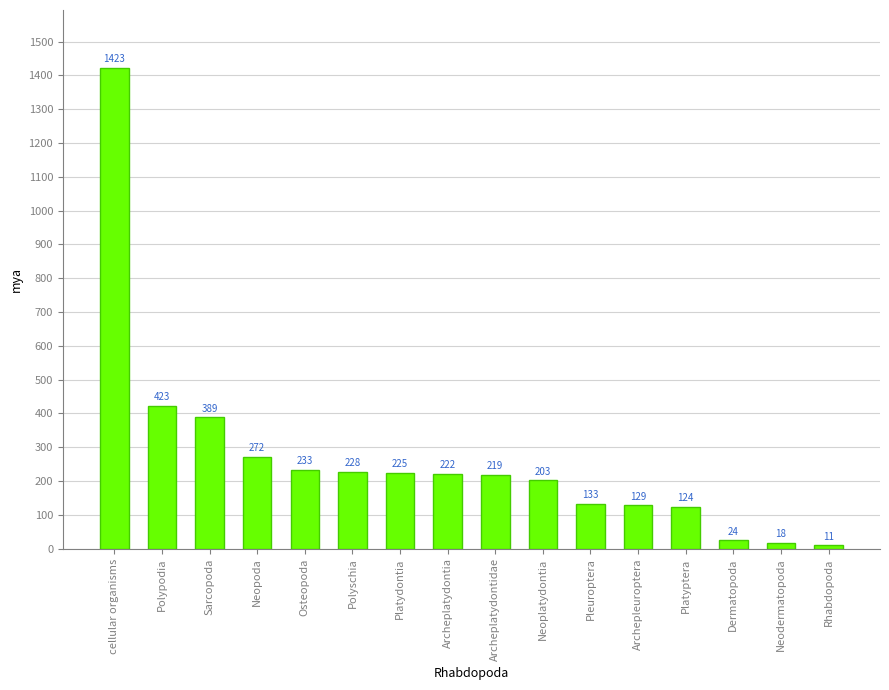

What is the maximum value shown in the chart?

1423